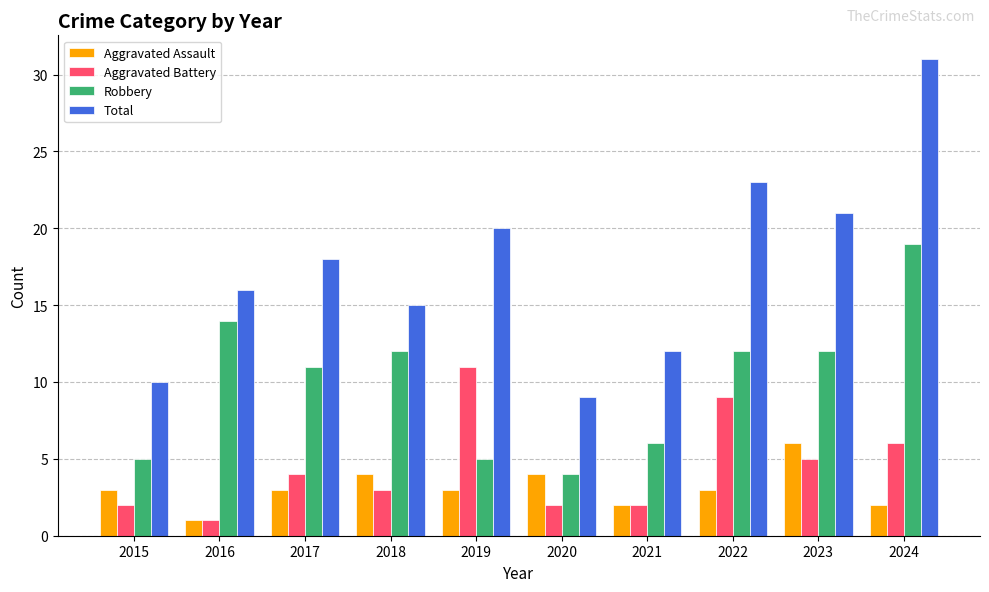

What are all the series names shown in the legend?

Aggravated Assault, Aggravated Battery, Robbery, Total